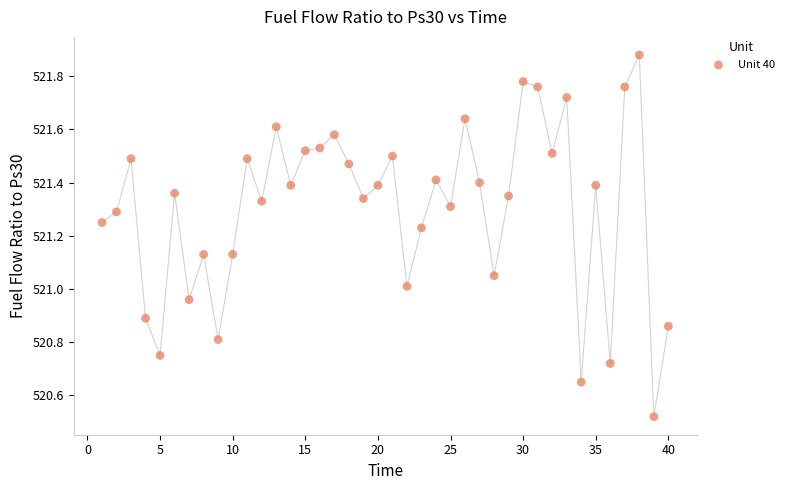

What is the range of X values (max minus min)?

39.0